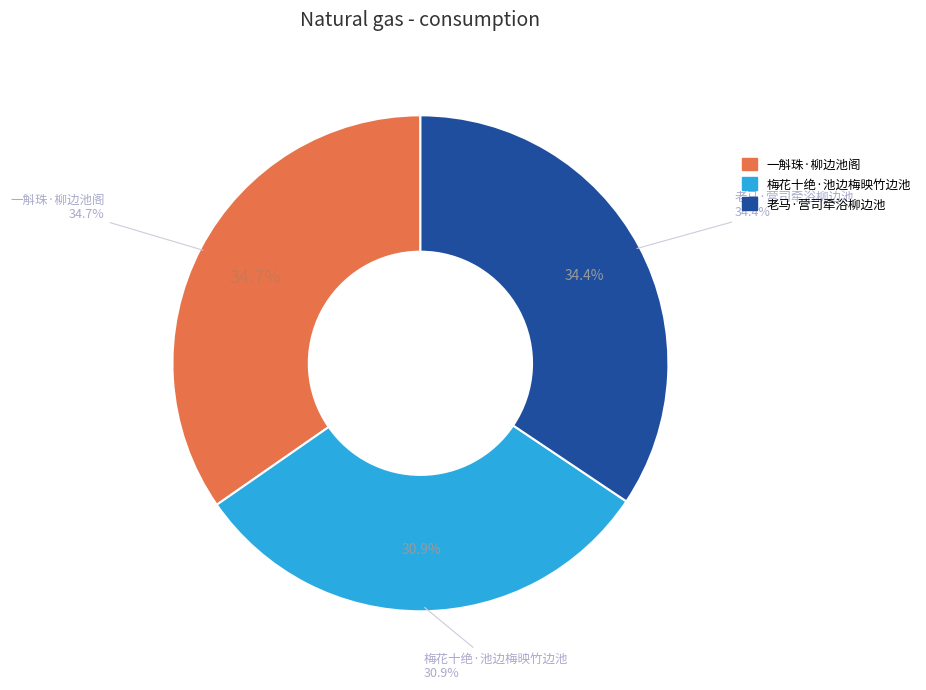

Which category has the smallest portion of the pie?

梅花十绝·池边梅映竹边池